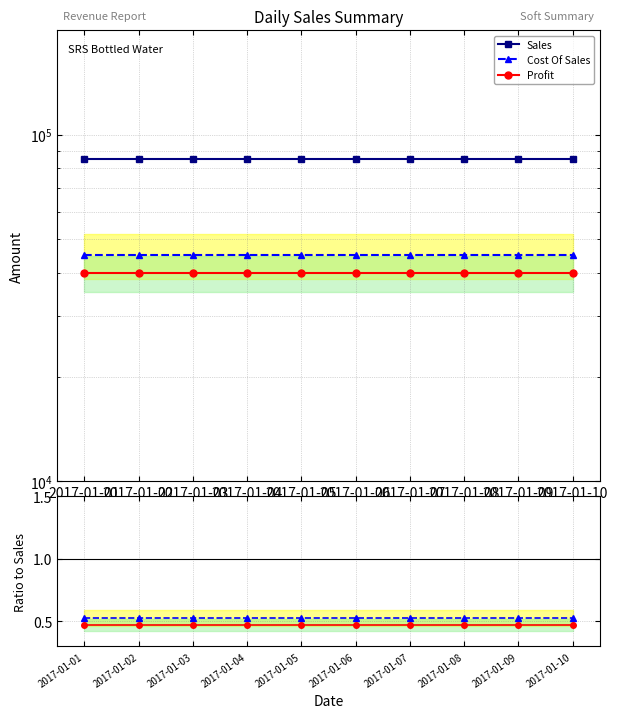

Which has a higher value, 2017-01-03 or 2017-01-06?

2017-01-03